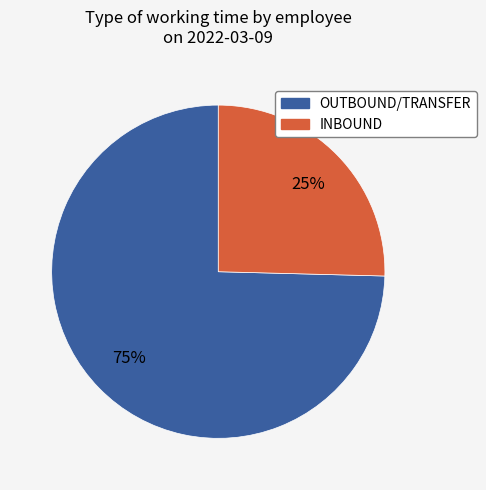

How many slices are in this pie chart?

2